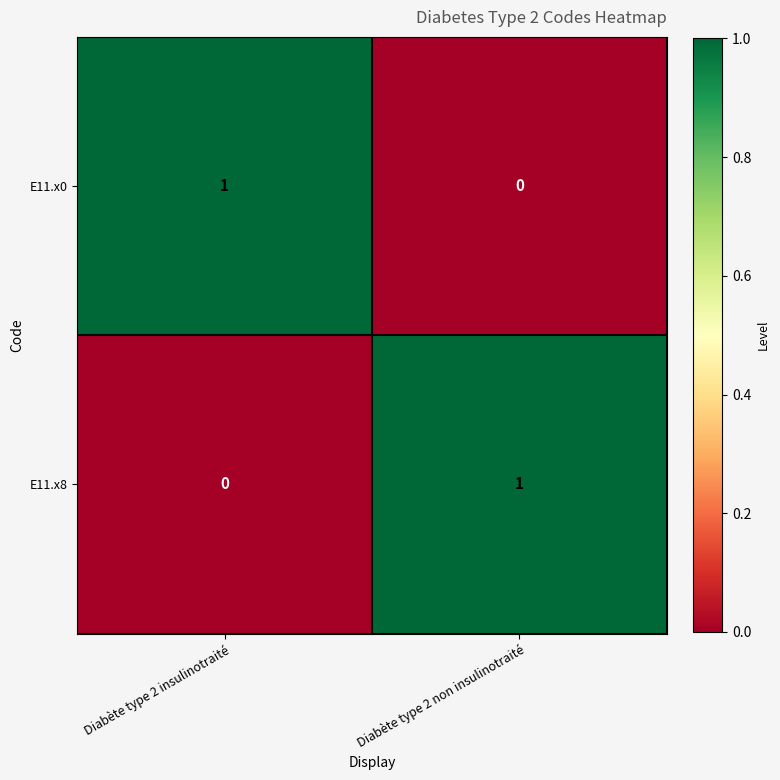

At which label does E11.x0 reach its peak?

Diabète type 2 insulinotraité